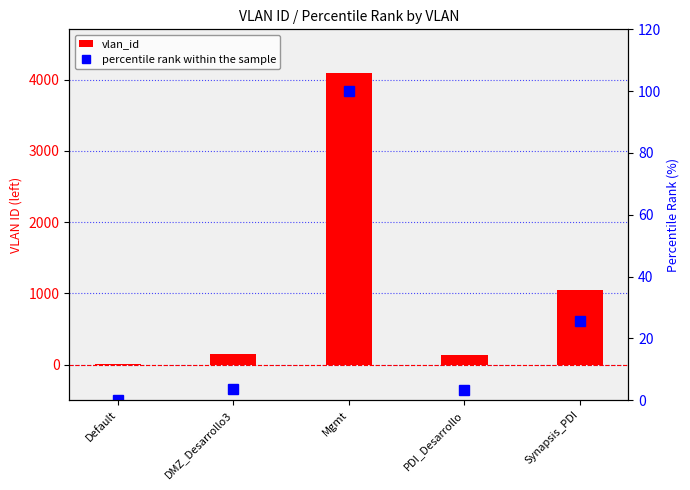

Which has a higher value, Mgmt or Default?

Mgmt